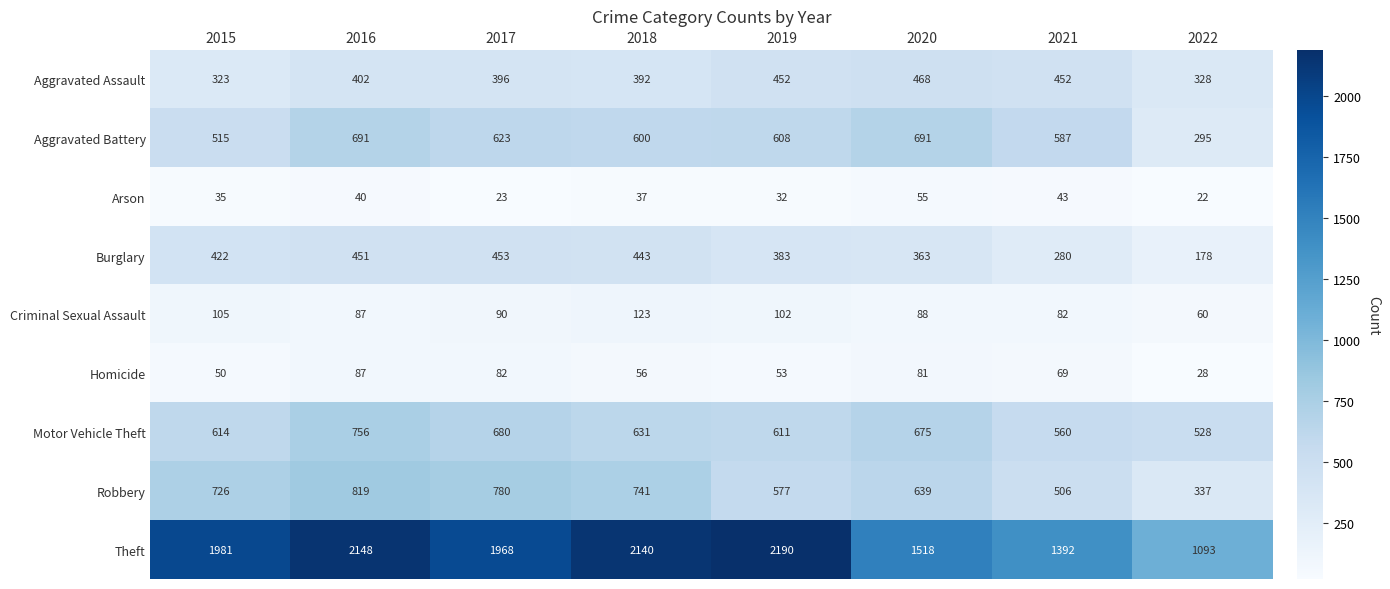

What is the difference between the Arson values at 2017 and 2019?

9